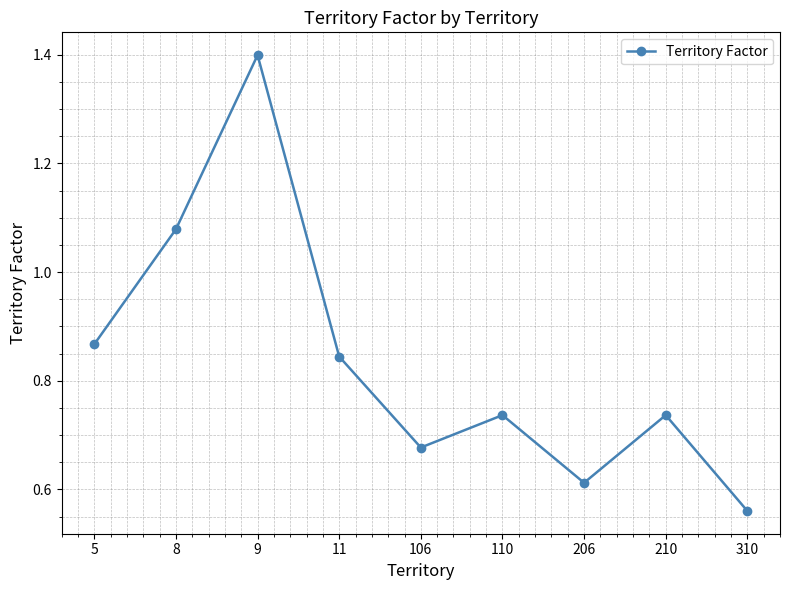

Which has a higher value, 9 or 8?

9